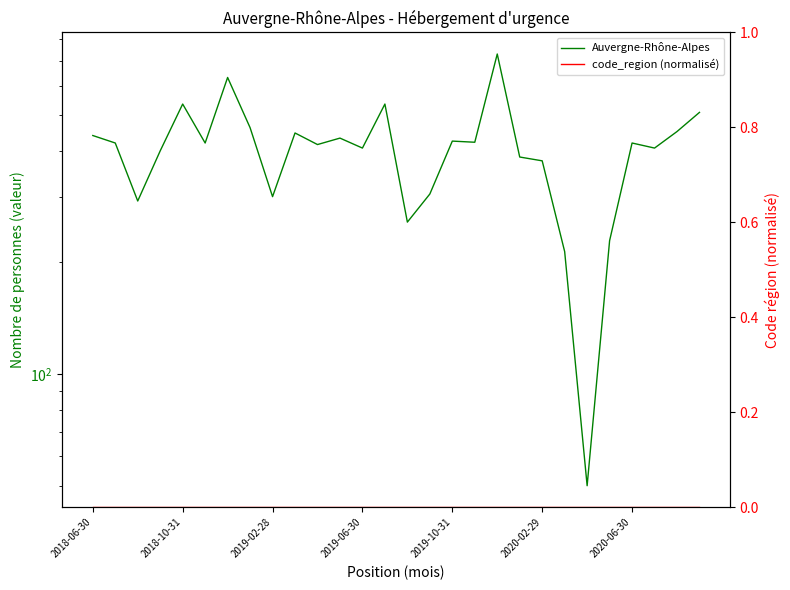

What is the spread (max minus min) of values at 22?

50